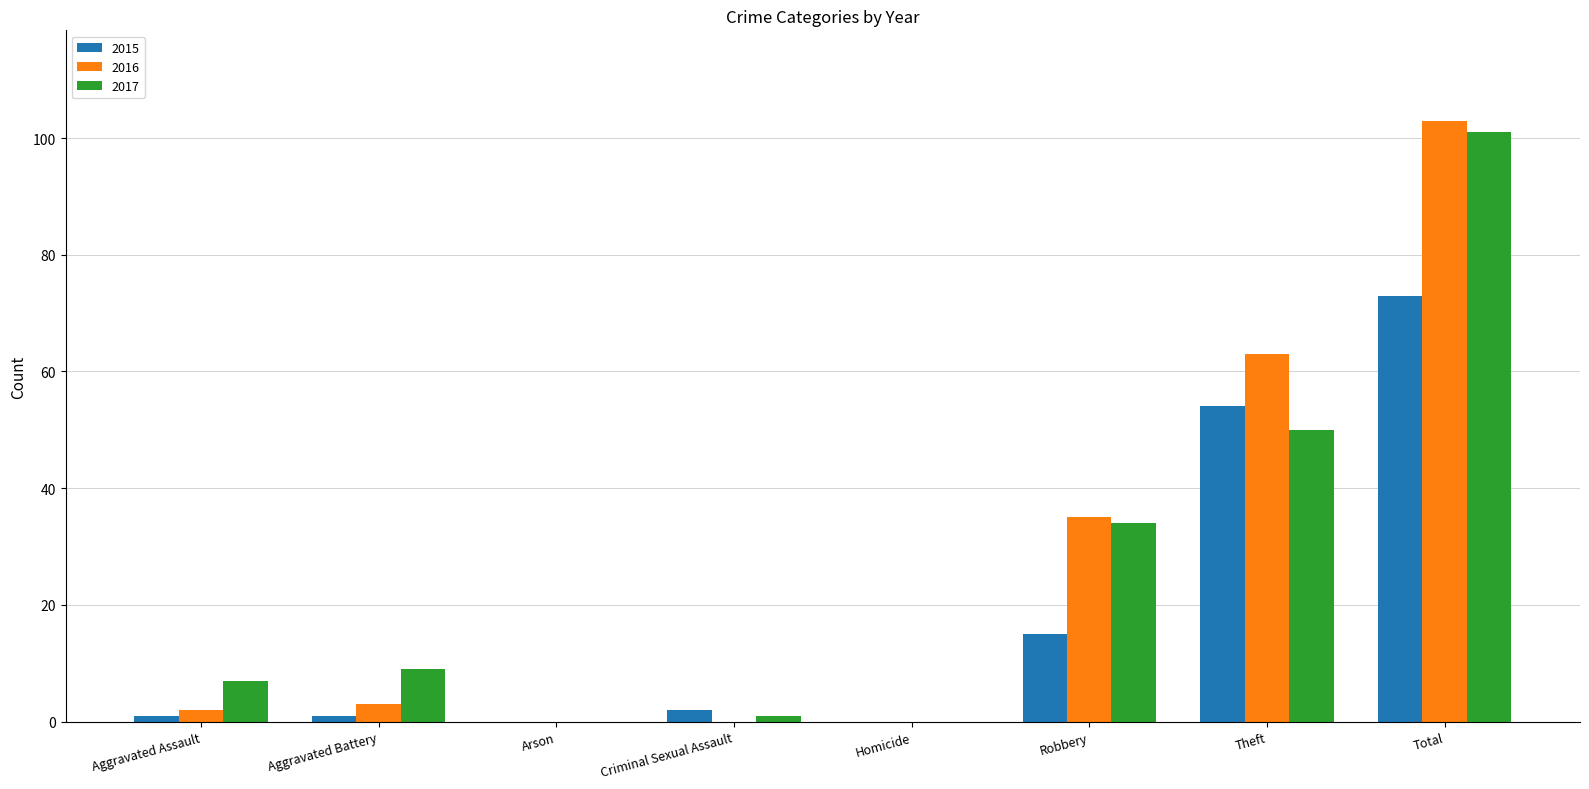

Is the value of 2015 at Robbery greater than the value of 2017 at Arson?

Yes